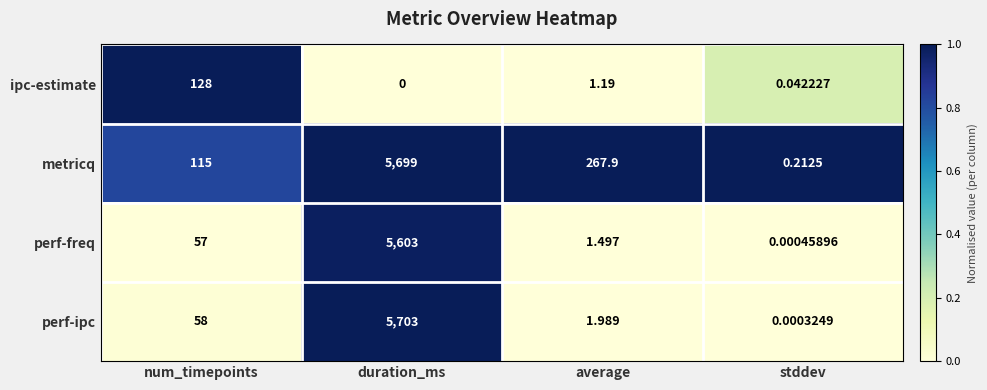

At which category is the sum across all series the highest?

duration_ms